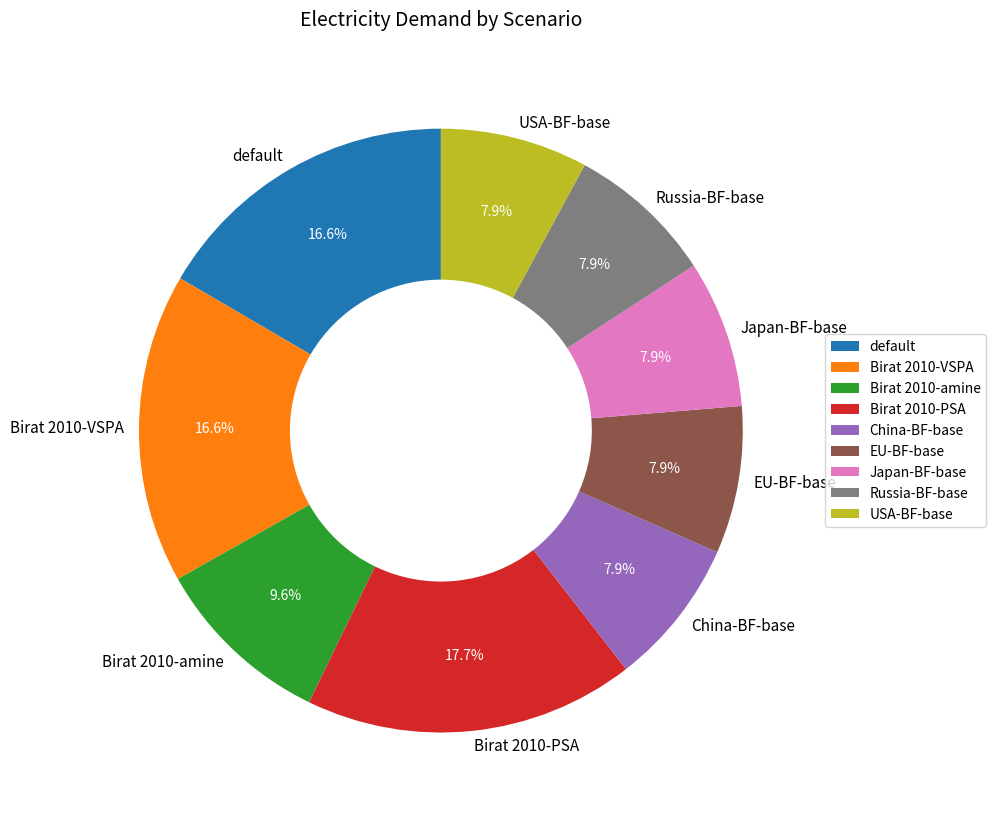

Which category has the biggest portion of the pie?

Birat 2010-PSA